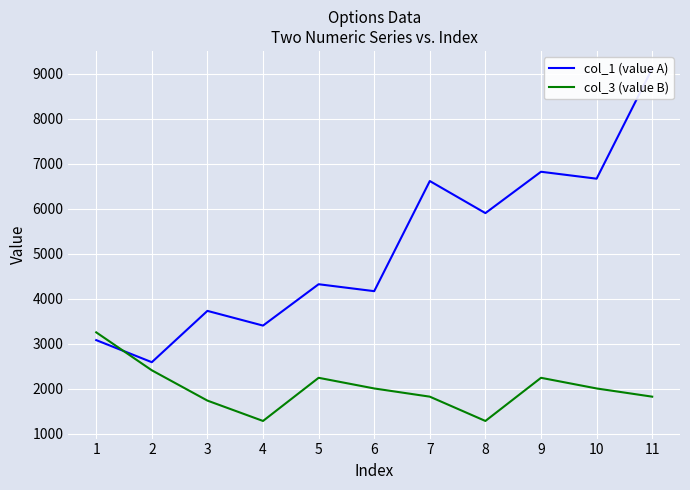

Reading right to left, list all the values displayed in this chart.

col_1 (value A): 11=9115.6	10=6667.8	9=6821.9	8=5902.7	7=6615.6	6=4167.8	5=4321.9	4=3402.7	3=3729.6	2=2589.0	1=3079.9
col_3 (value B): 11=1823.0	10=2005.4	9=2242.1	8=1282.9	7=1823.0	6=2005.4	5=2242.1	4=1282.9	3=1735.5	2=2409.2	1=3252.5